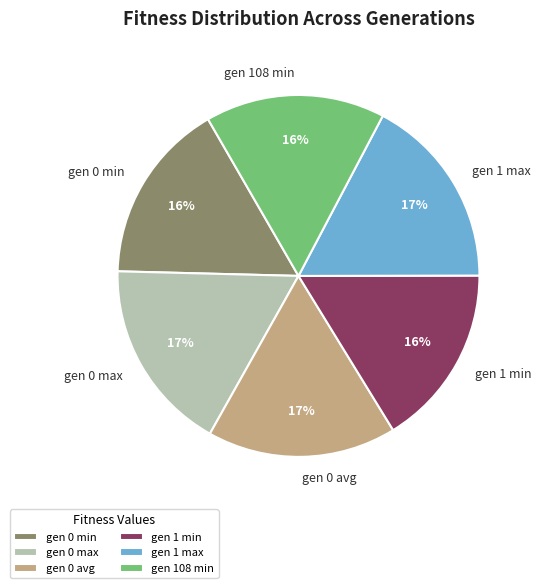

Combined, do gen 0 avg and gen 0 max account for over 50%?

No